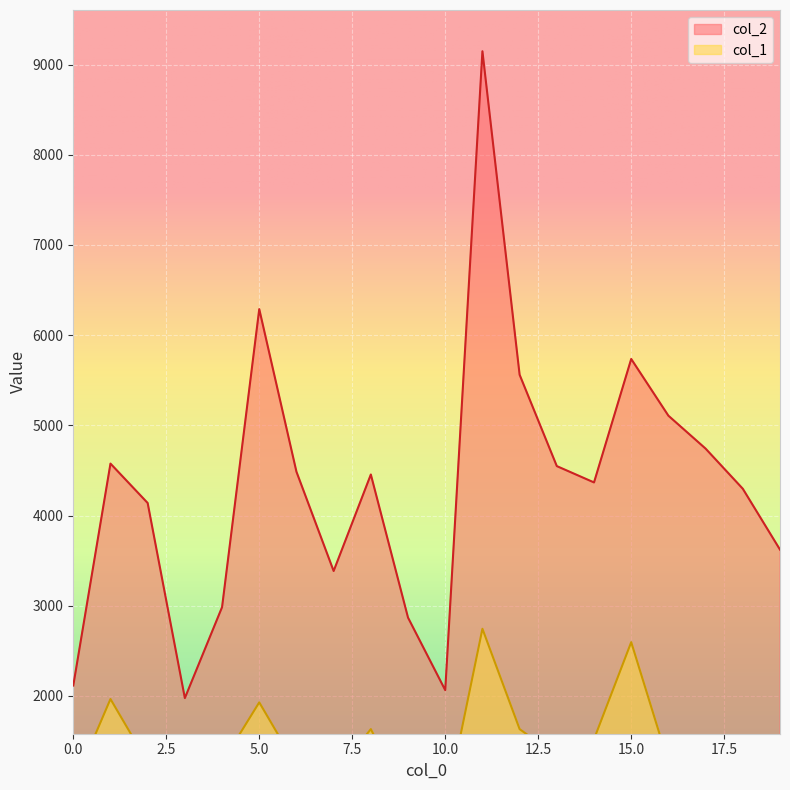

What is the value of the col_2 point at the 12th from the left?

9148.0